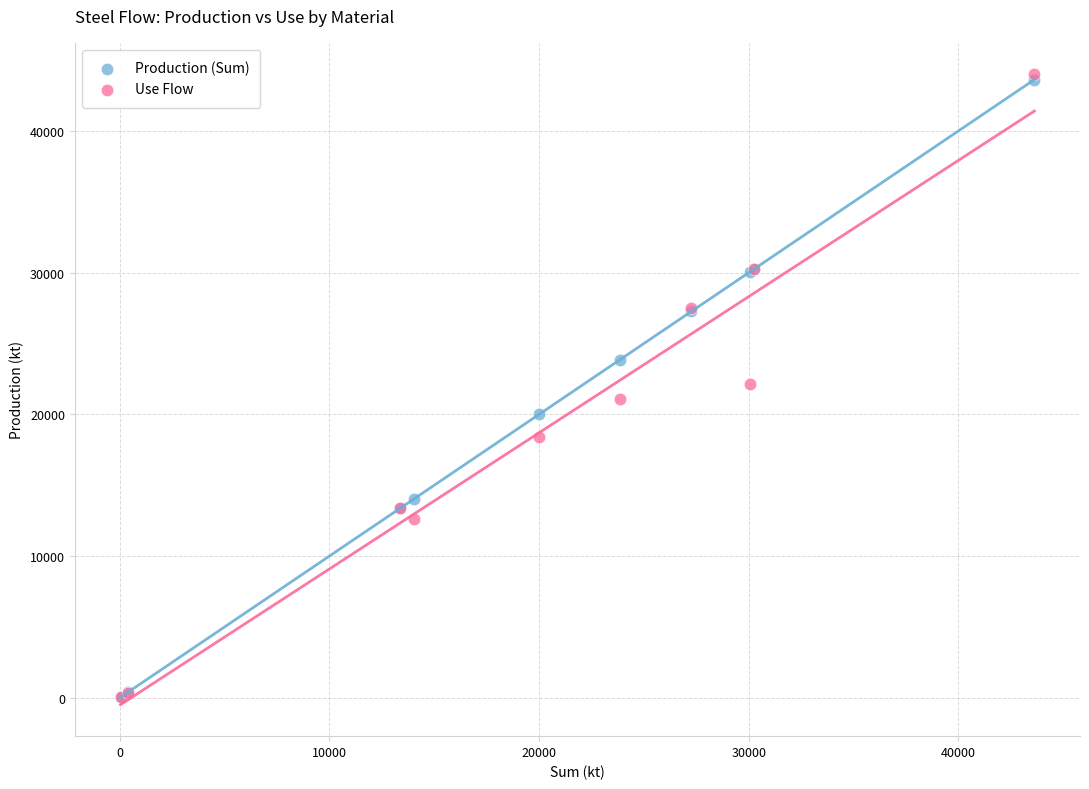

What are all the series names shown in the legend?

Production (Sum), Use Flow